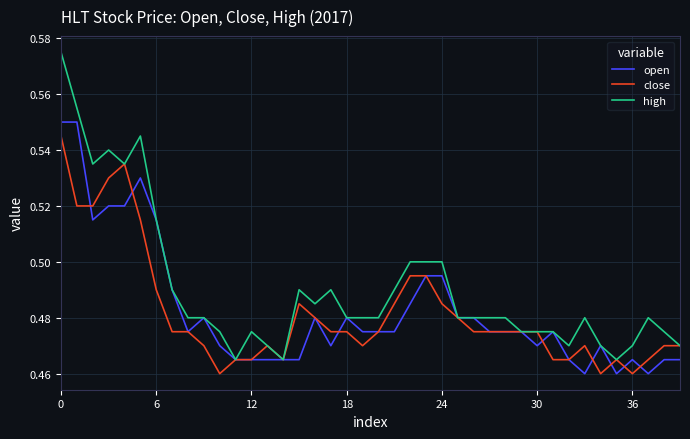

Which series has the largest total across all categories?

high